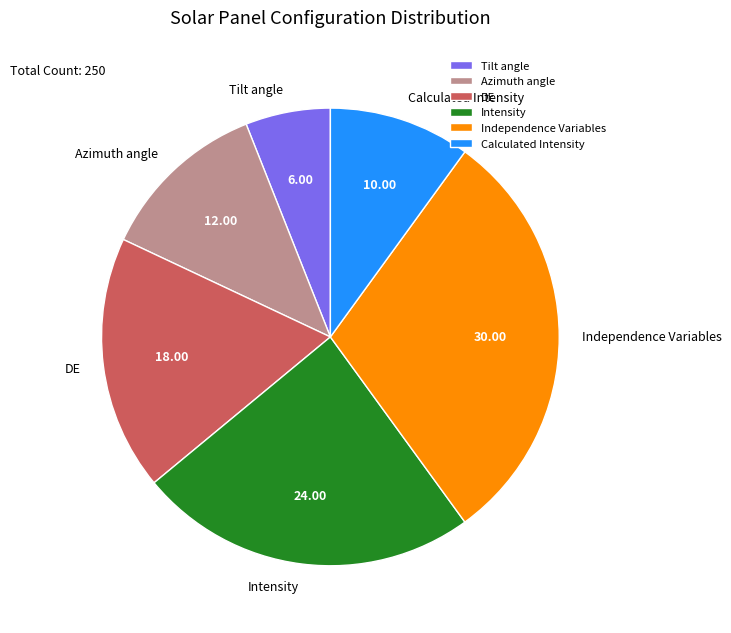

Is the sum of Independence Variables and Intensity greater than half?

Yes